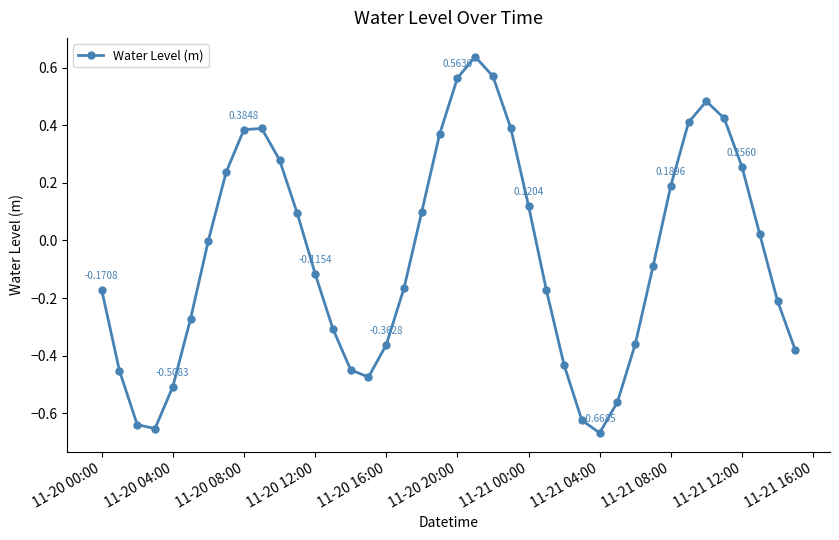

How many interior local valleys (lower than both neighbors) does the data have?

3